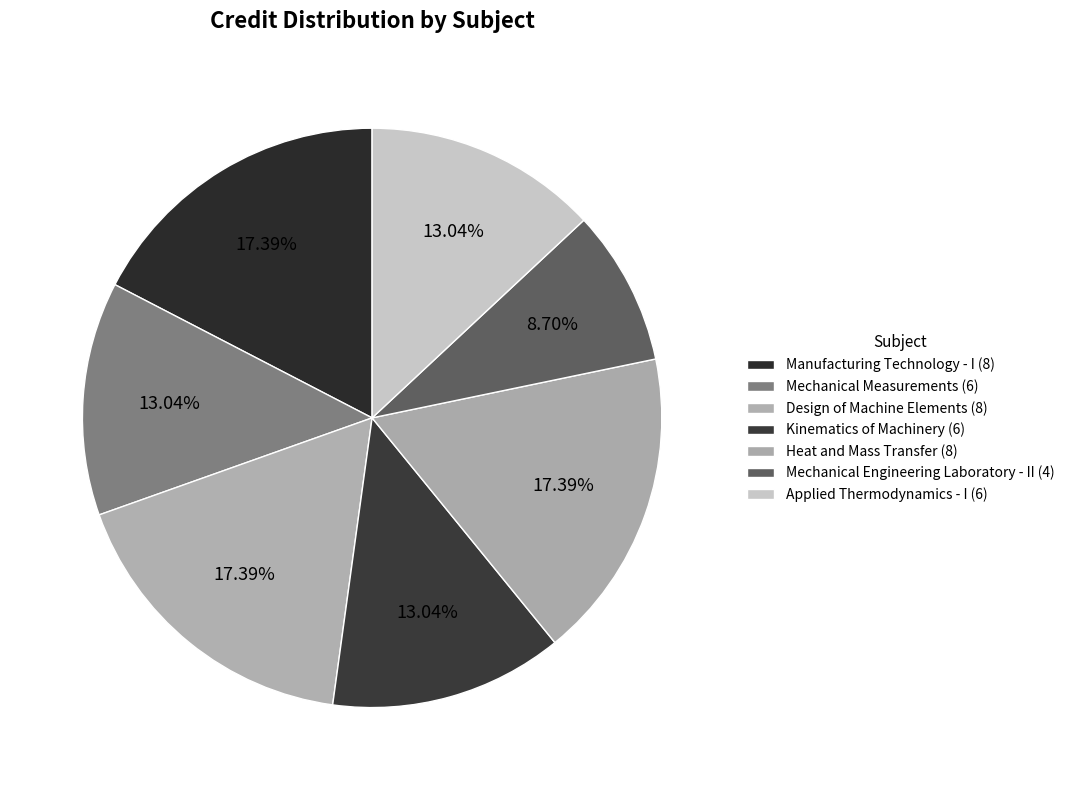

The Applied Thermodynamics - I slice represents 13% of the pie. True or false?

True